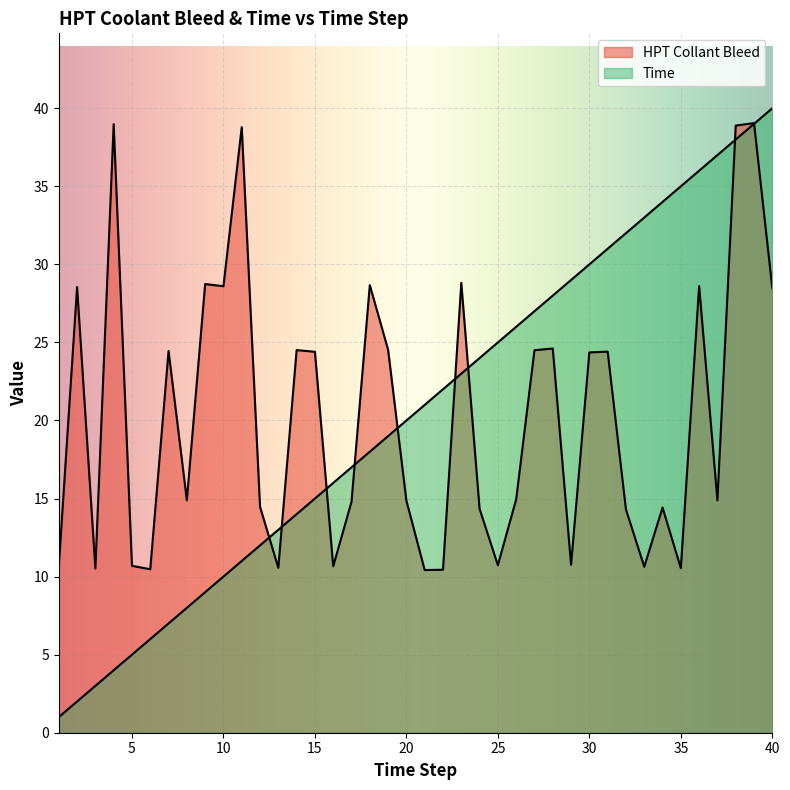

Reading right to left, what are all the values shown in this chart?

Time: 40=40.0	39=39.0	38=38.0	37=37.0	36=36.0	35=35.0	34=34.0	33=33.0	32=32.0	31=31.0	30=30.0	29=29.0	28=28.0	27=27.0	26=26.0	25=25.0	24=24.0	23=23.0	22=22.0	21=21.0	20=20.0	19=19.0	18=18.0	17=17.0	16=16.0	15=15.0	14=14.0	13=13.0	12=12.0	11=11.0	10=10.0	9=9.0	8=8.0	7=7.0	6=6.0	5=5.0	4=4.0	3=3.0	2=2.0	1=1.0
HPT Collant Bleed: 40=28.5	39=39.0	38=38.9	37=14.9	36=28.6	35=10.5	34=14.4	33=10.6	32=14.3	31=24.4	30=24.4	29=10.8	28=24.6	27=24.5	26=14.9	25=10.7	24=14.3	23=28.8	22=10.4	21=10.4	20=14.9	19=24.5	18=28.7	17=14.8	16=10.7	15=24.4	14=24.5	13=10.6	12=14.5	11=38.8	10=28.6	9=28.7	8=14.9	7=24.4	6=10.5	5=10.7	4=39.0	3=10.5	2=28.6	1=10.6